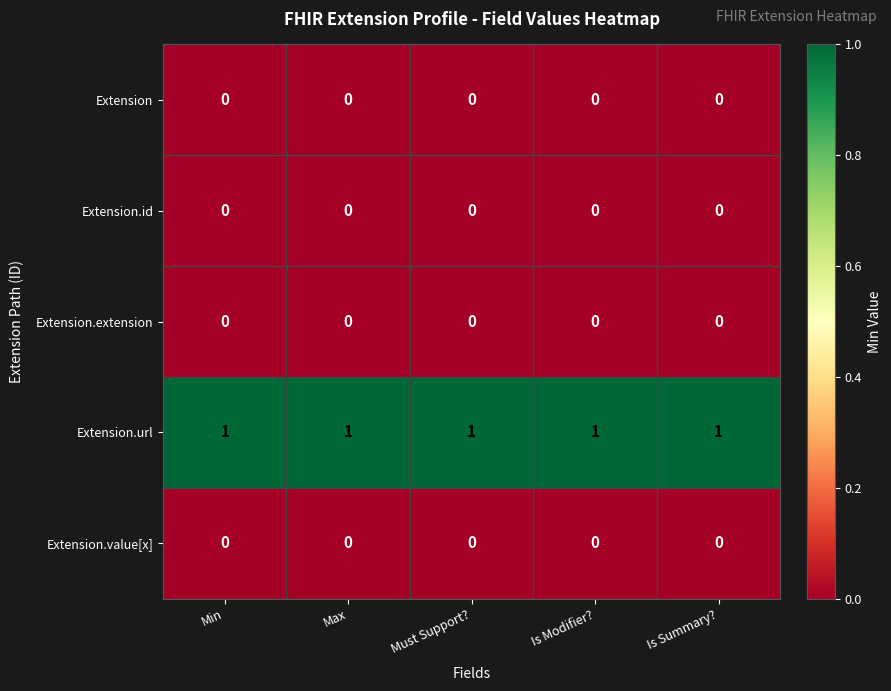

Which series has the largest total across all categories?

Extension.url